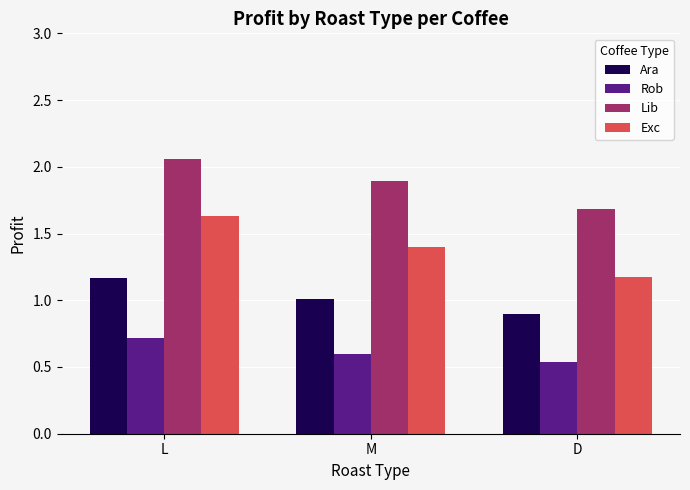

How many data points does each series have?

3